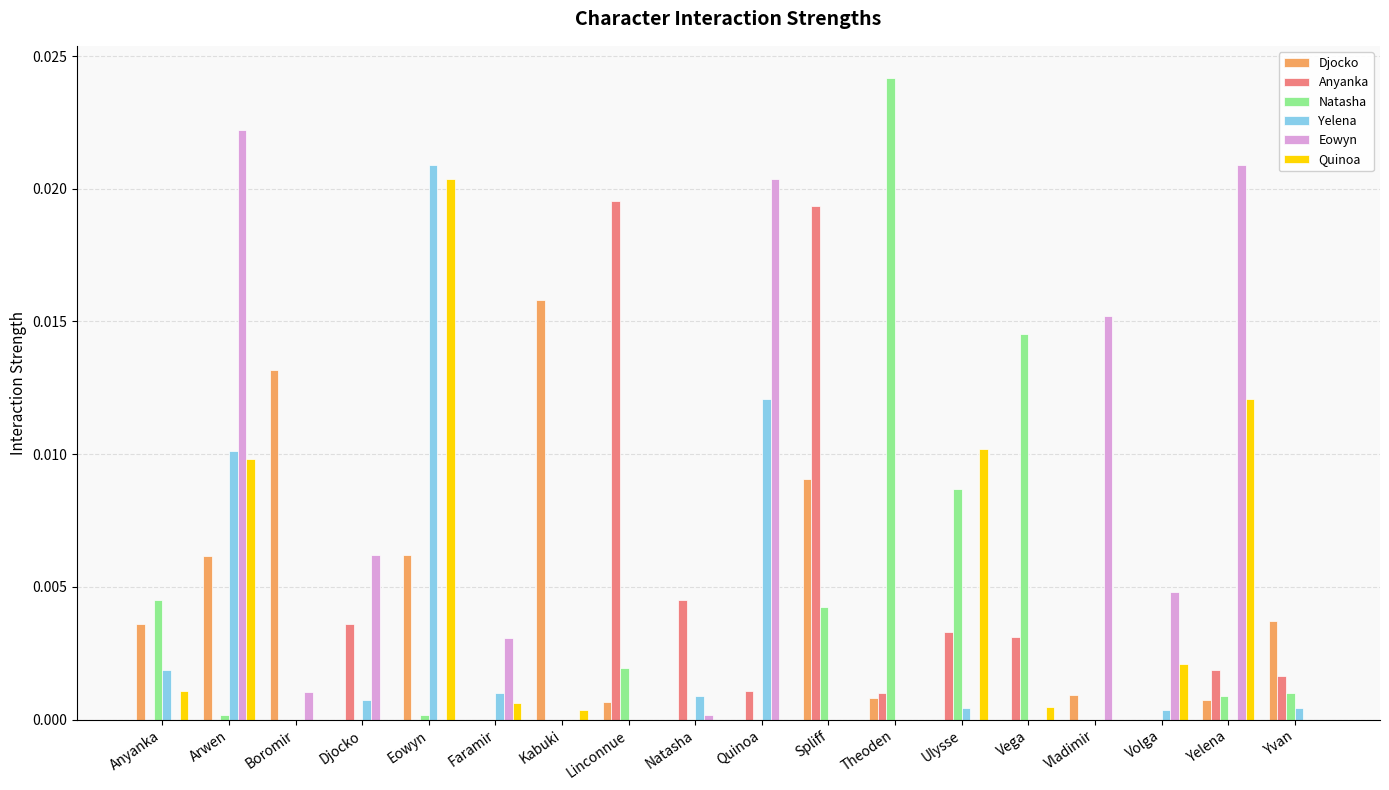

Between Vega and Yvan, which series saw the biggest shift?

Natasha